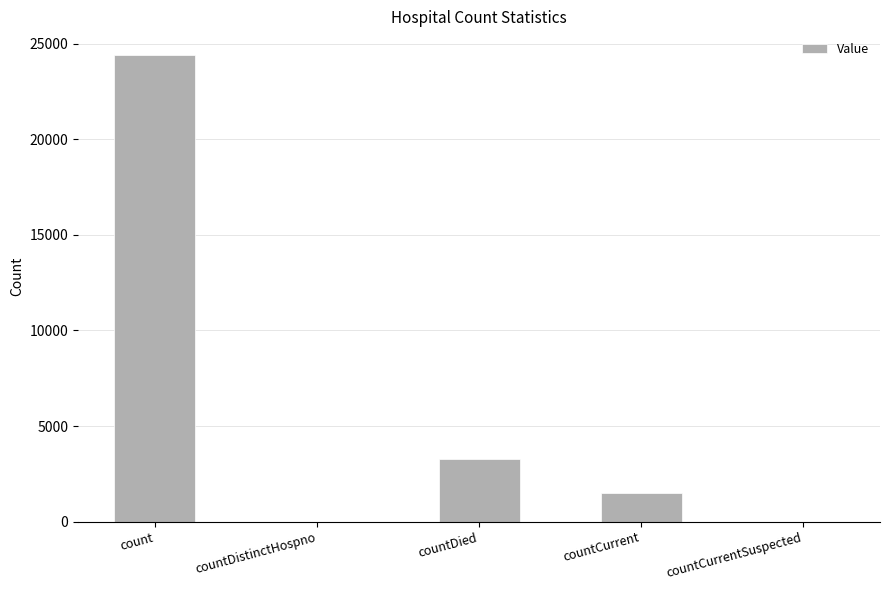

Between countDistinctHospno and count, which is larger?

count